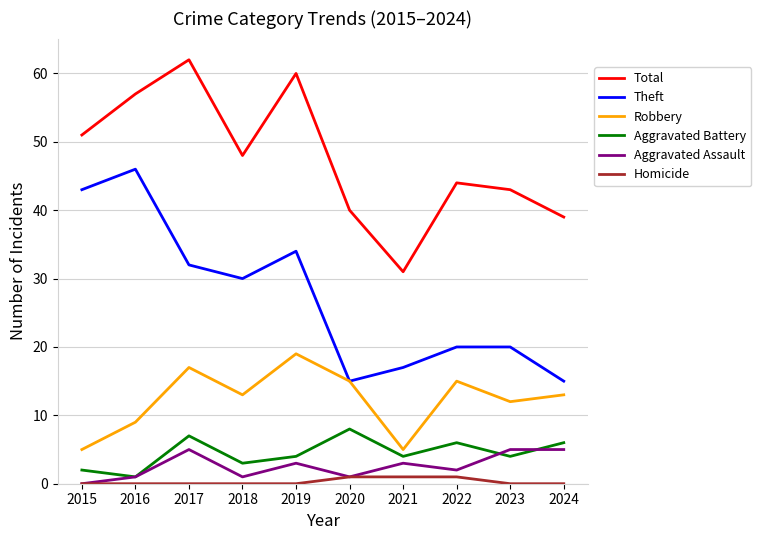

Is it true that Total equals 12 at 2024?

False